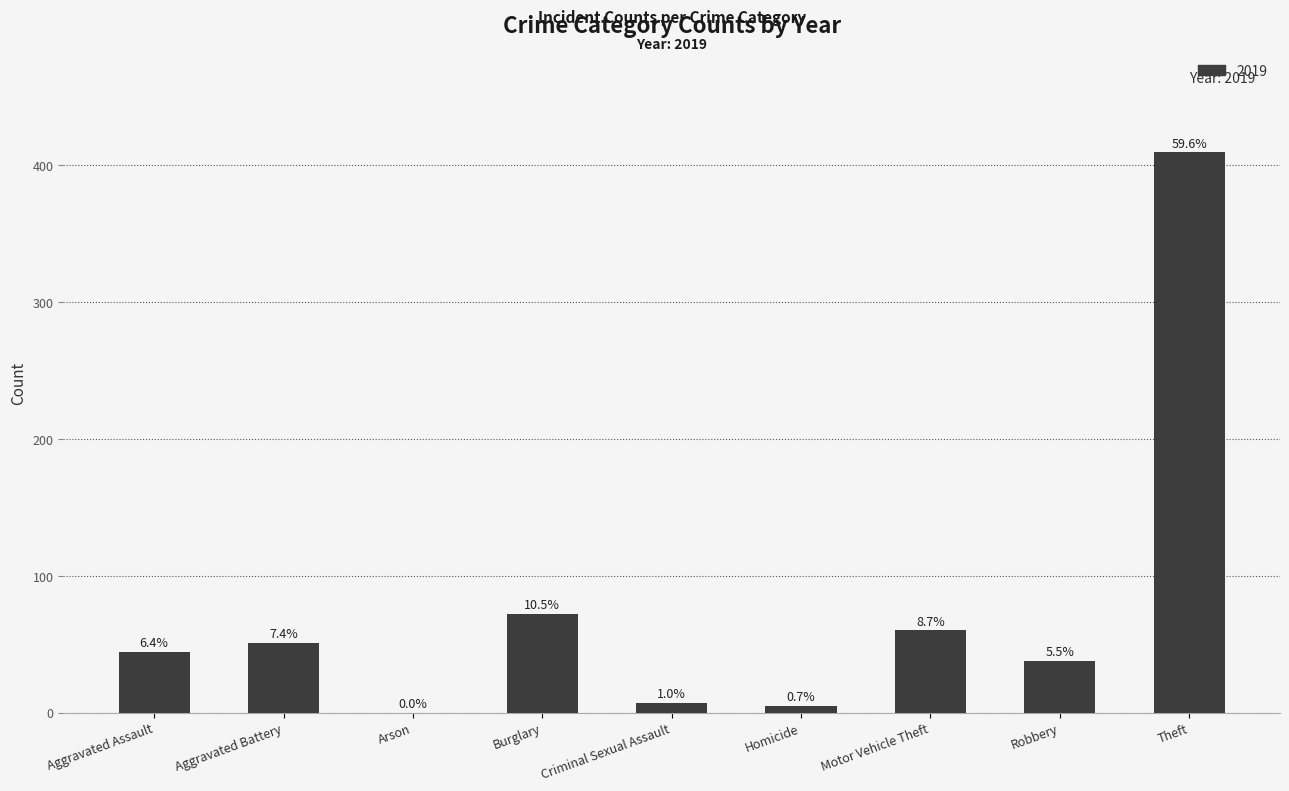

Are the bars horizontal?

No